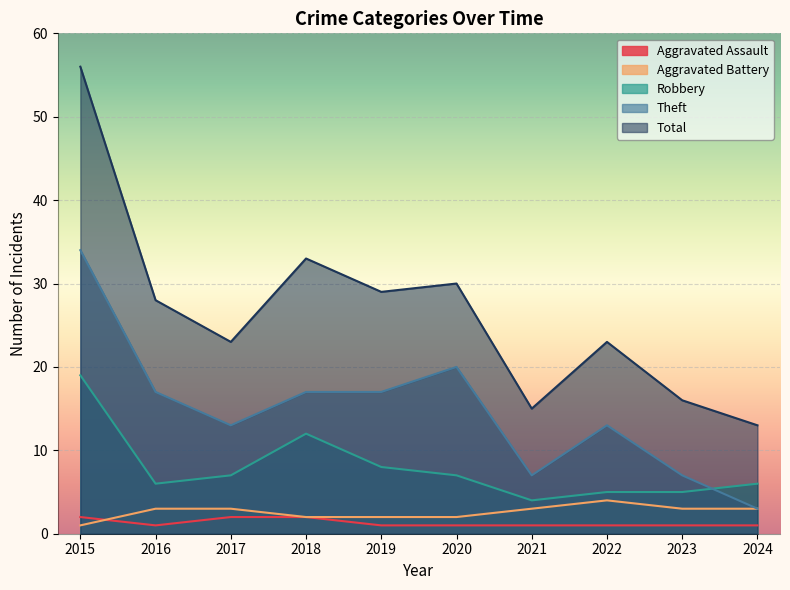

Which label corresponds to the largest value in the chart?

2015